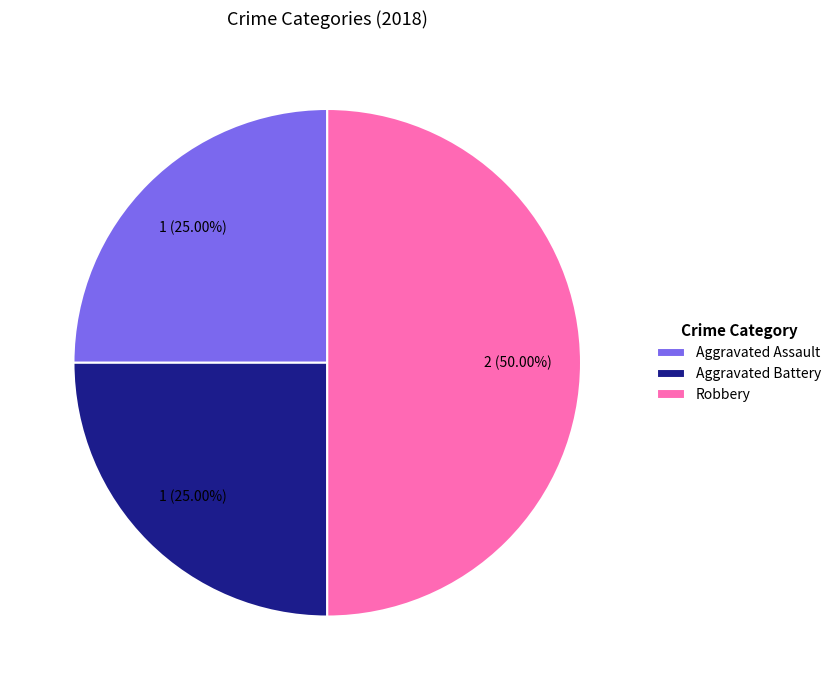

What portion of the pie excludes Aggravated Battery?

75.0%